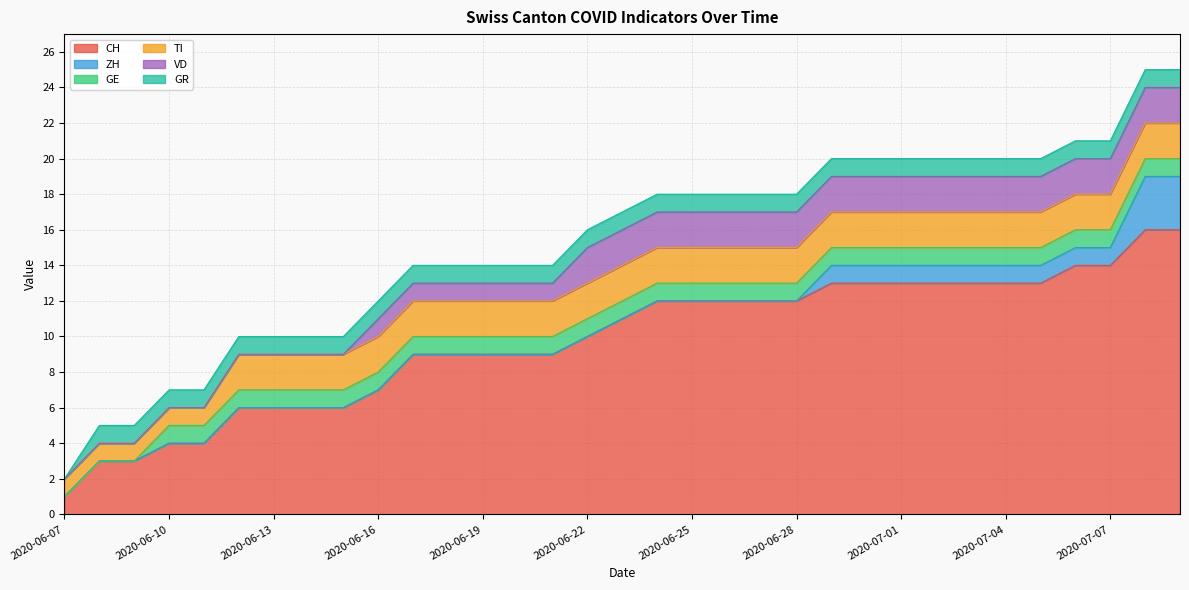

Where is GE nearest to the value 0?

2020-06-07